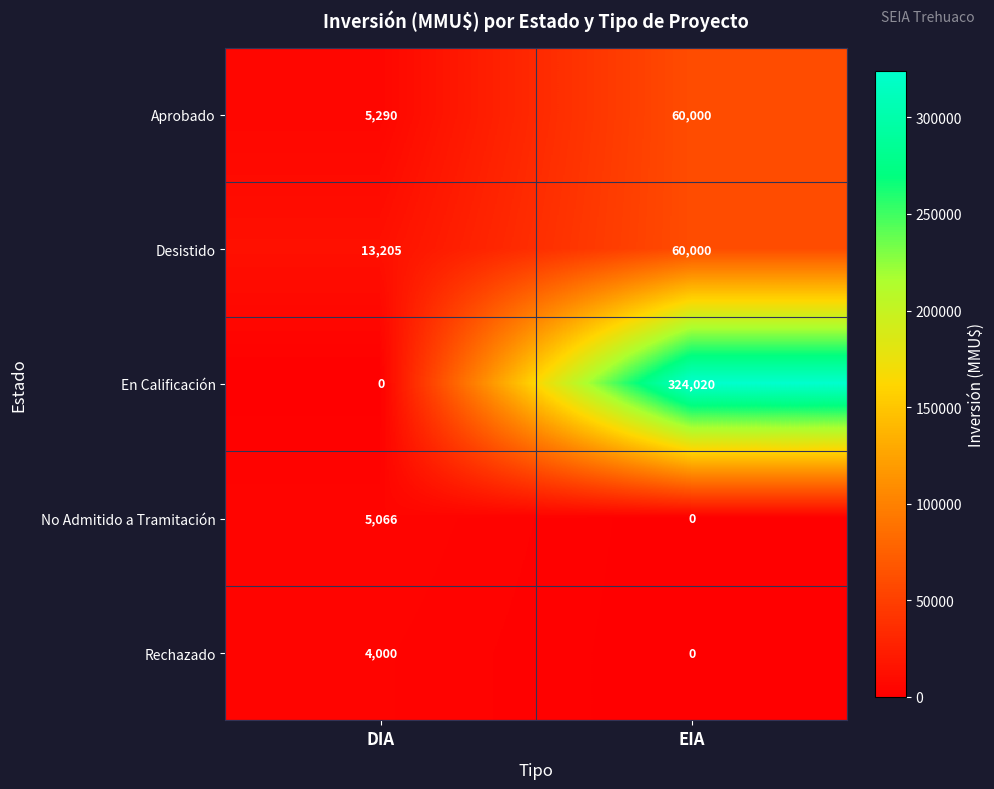

At which label is Aprobado closest to 32645?

DIA